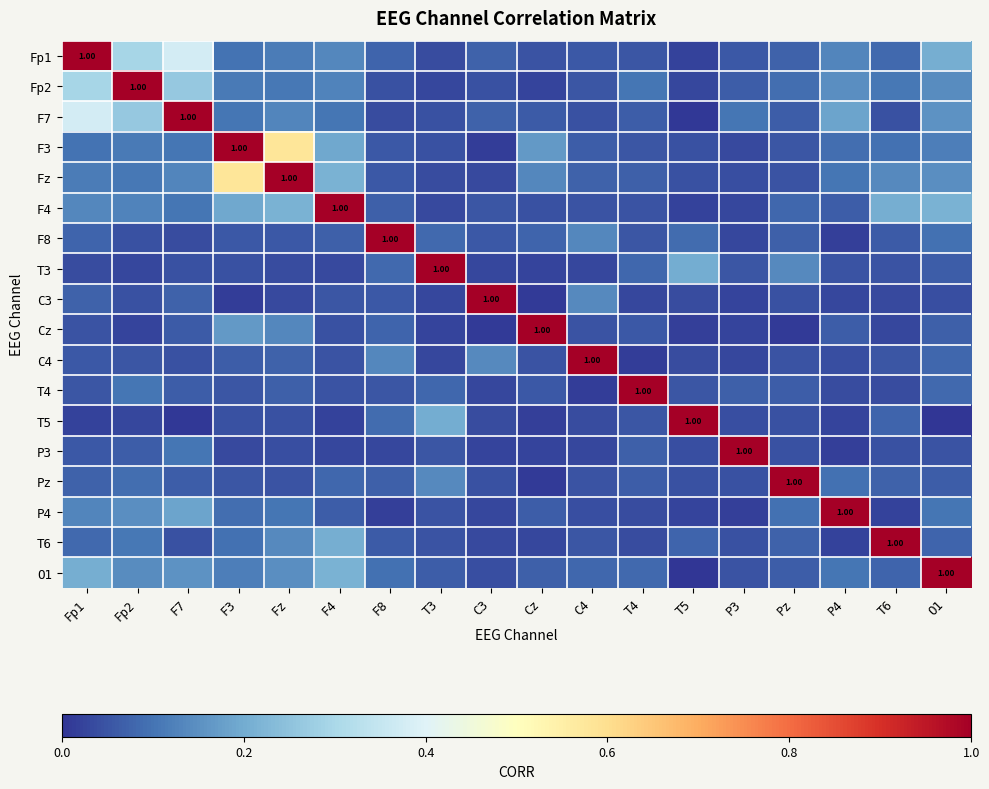

At which category is the sum across all series the highest?

Fz